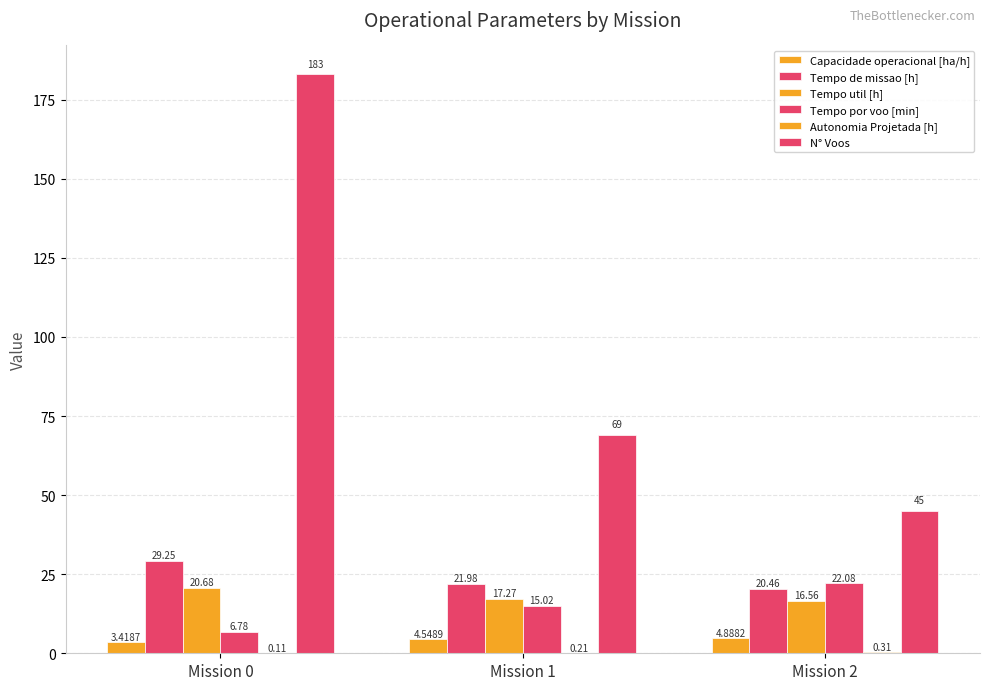

How many data points in Tempo util [h] are above 17?

2